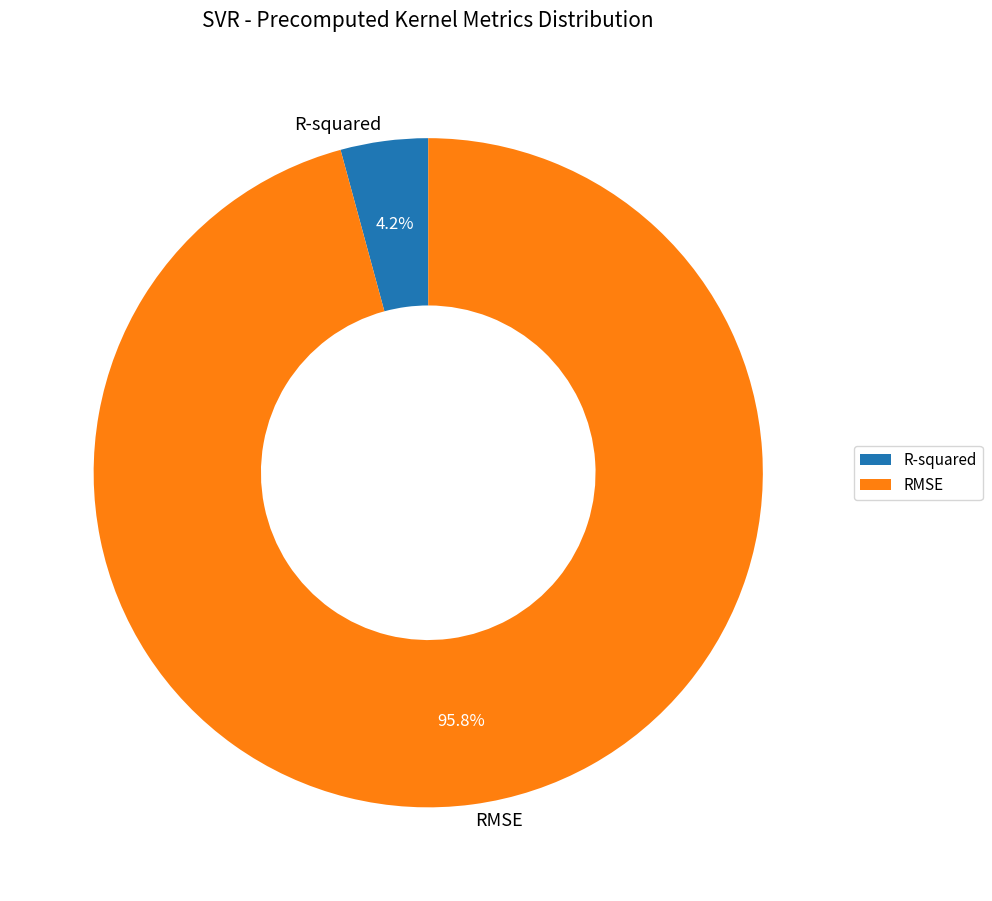

Which category has the smallest portion of the pie?

R-squared